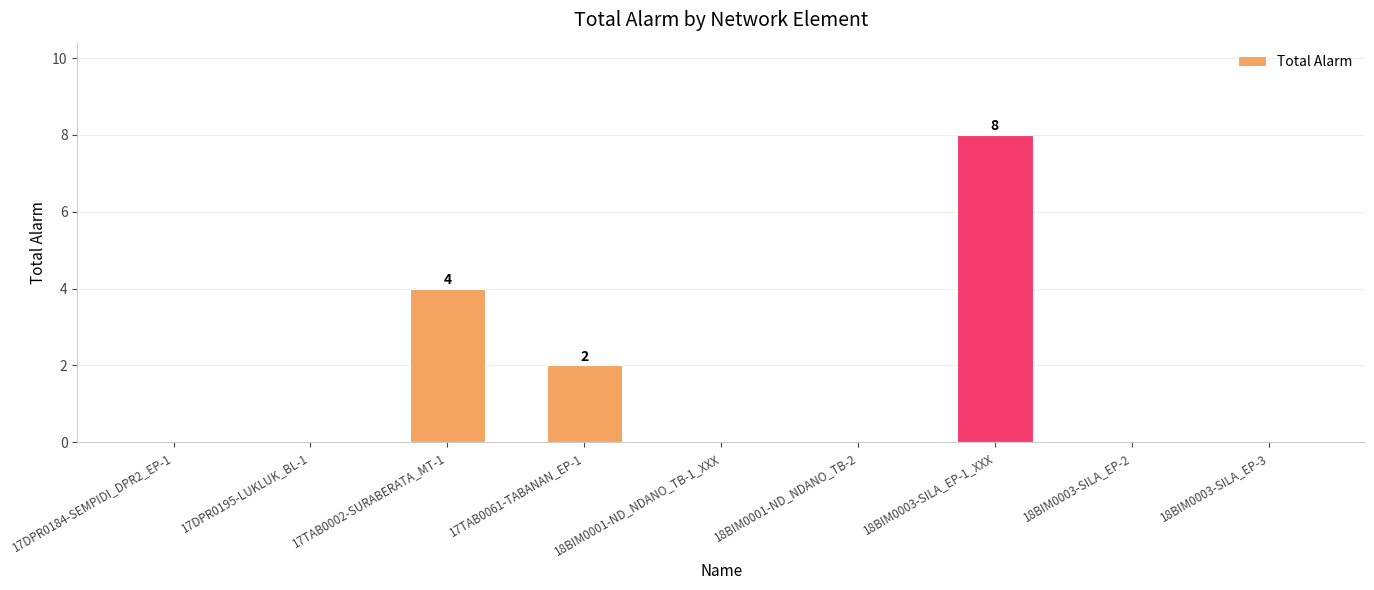

How many distinct data groups are displayed?

1